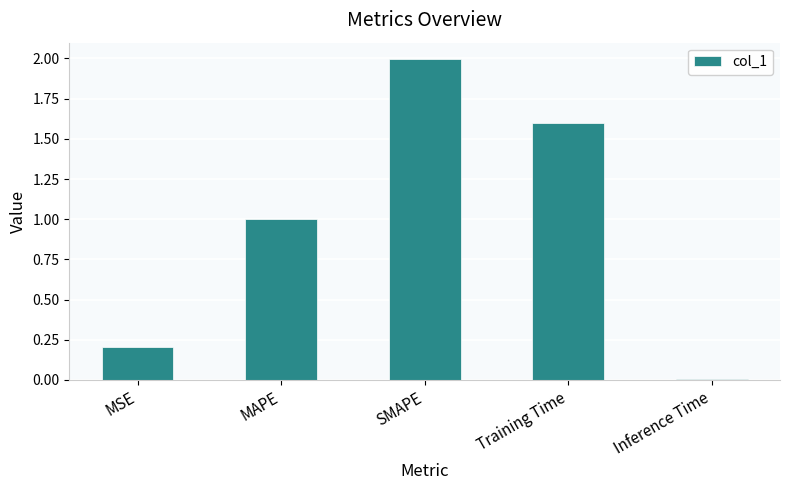

List the labels in order of value, largest first.

SMAPE, Training Time, MAPE, MSE, Inference Time